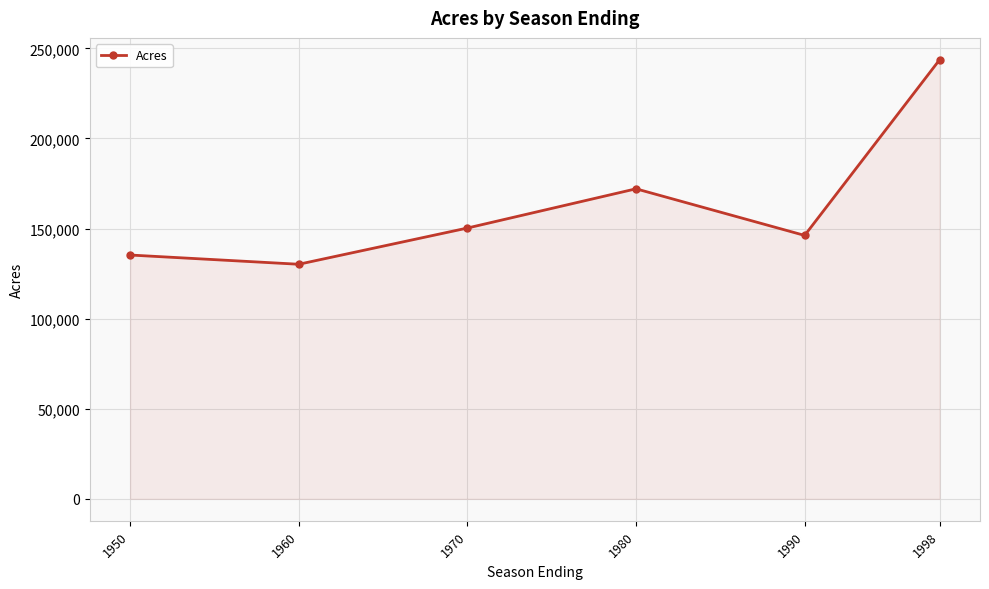

Rank the categories by value from highest to lowest.

1998, 1980, 1970, 1990, 1950, 1960